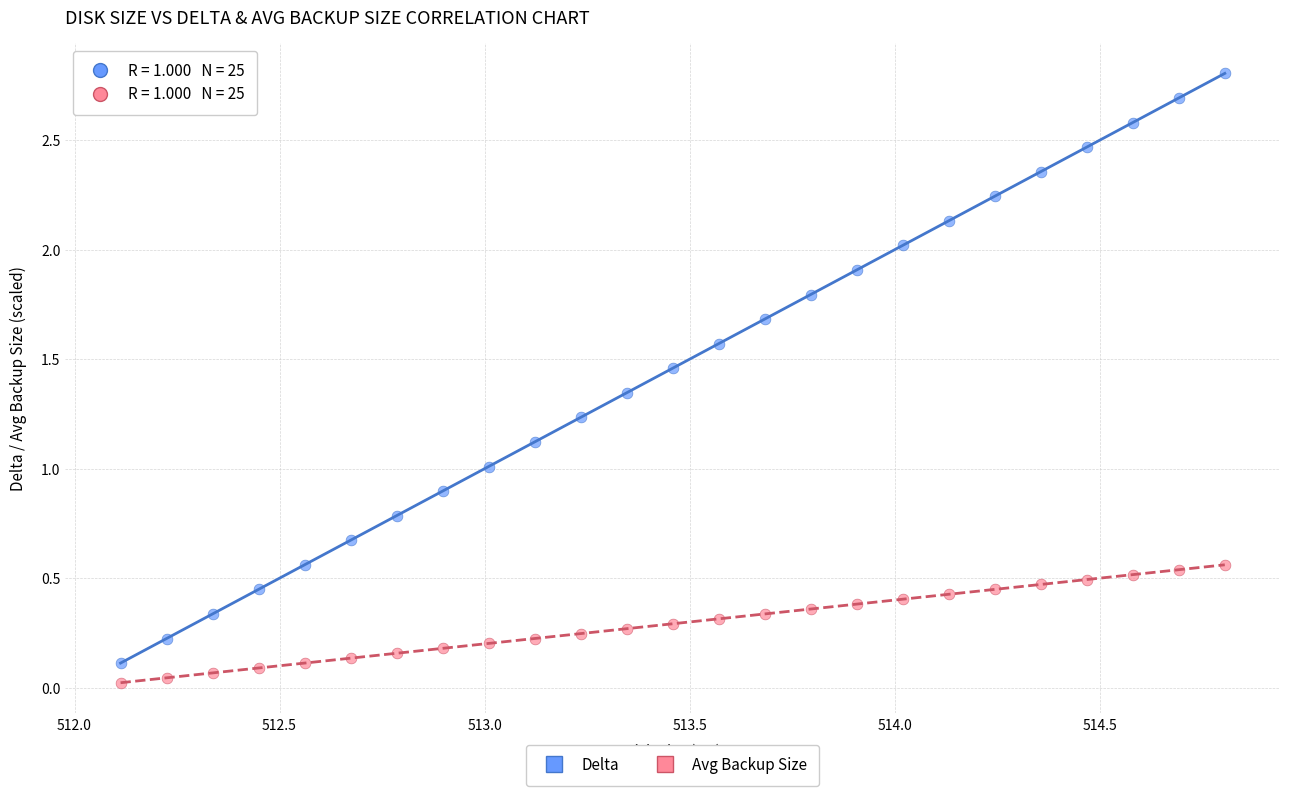

Across all data points, what is the range of X values (max minus min)?

2.7